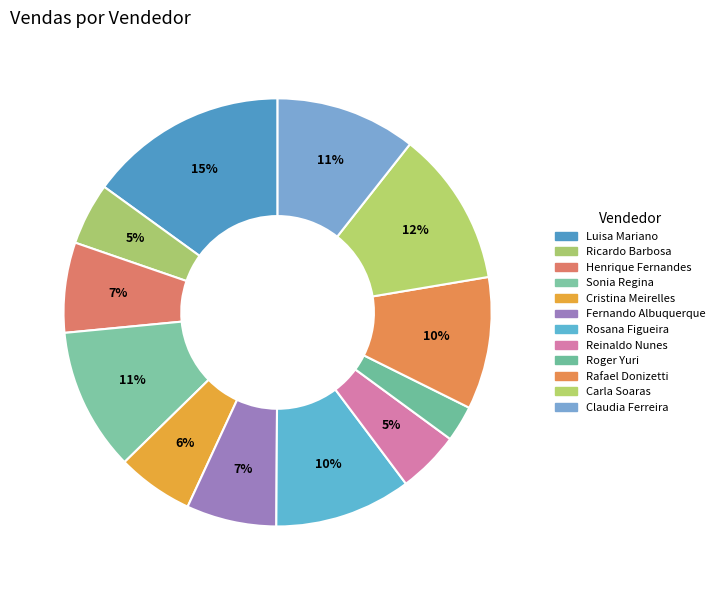

How many segments does this pie chart have?

12